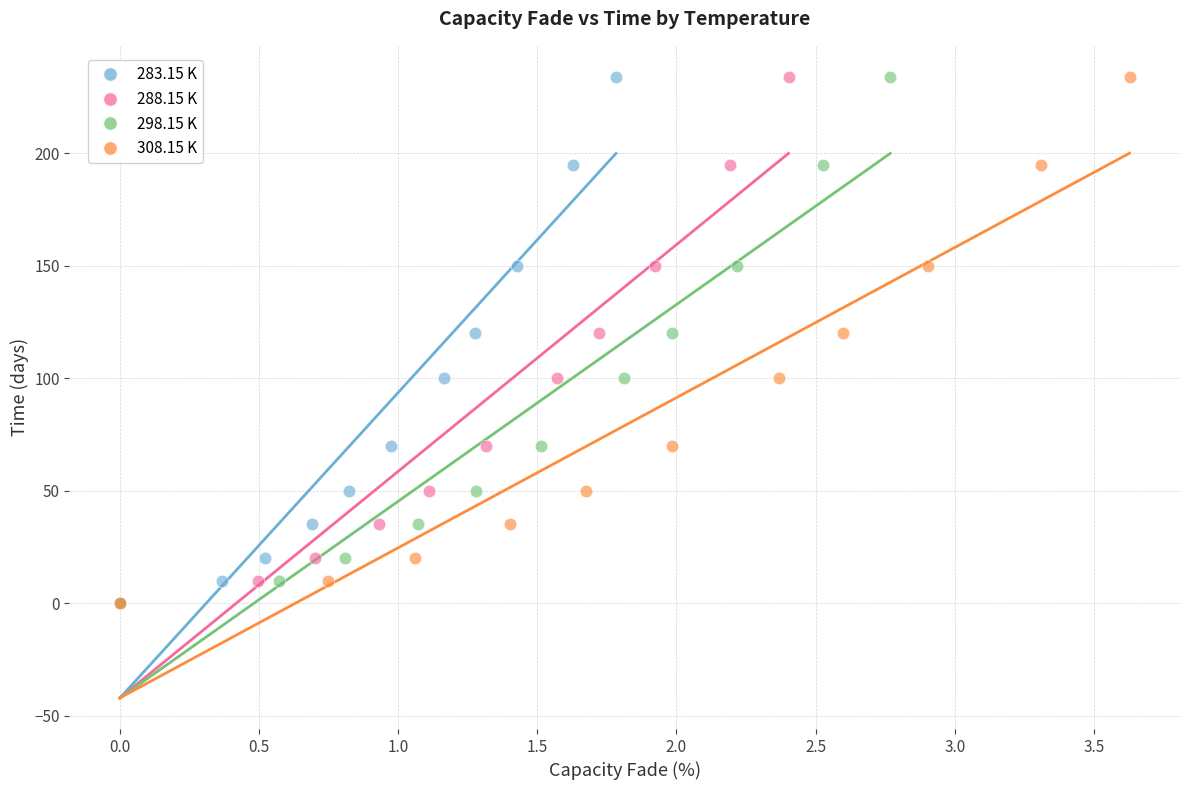

What are all the series names shown in the legend?

283.15 K, 288.15 K, 298.15 K, 308.15 K